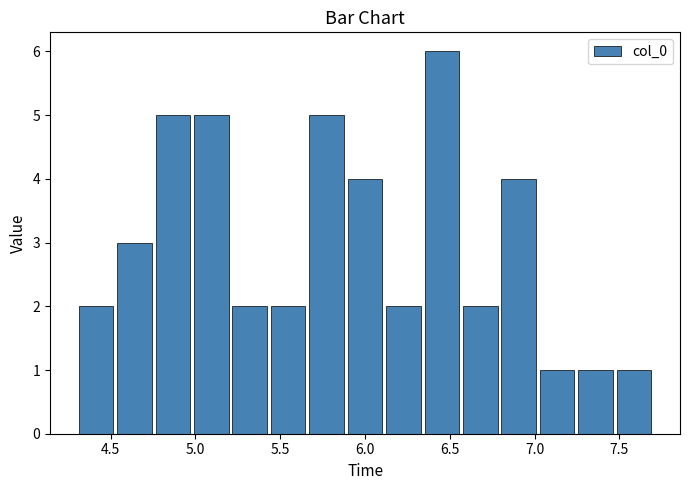

Reading left to right, transcribe this chart: for each bar, give the range it covers on the x-axis and its height. Neither the bar edges nor the heights are printed on the chart, so give them approximately, as read against the axes.

4.30 to 4.55: 2
4.55 to 4.75: 3
4.75 to 5.00: 5
5.00 to 5.20: 5
5.20 to 5.45: 2
5.45 to 5.65: 2
5.65 to 5.90: 5
5.90 to 6.10: 4
6.10 to 6.35: 2
6.35 to 6.55: 6
6.55 to 6.80: 2
6.80 to 7.00: 4
7.00 to 7.25: 1
7.25 to 7.45: 1
7.45 to 7.70: 1